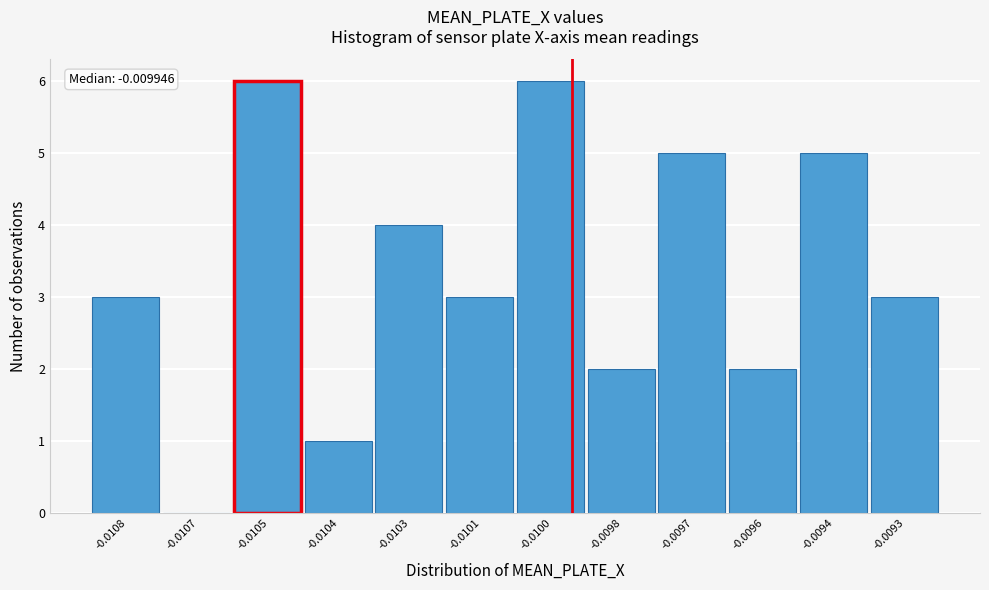

Reading left to right, transcribe all the data shown in this chart.

-0.0108=3	-0.0107=0	-0.0105=6	-0.0104=1	-0.0103=4	-0.0101=3	-0.0100=6	-0.0098=2	-0.0097=5	-0.0096=2	-0.0094=5	-0.0093=3